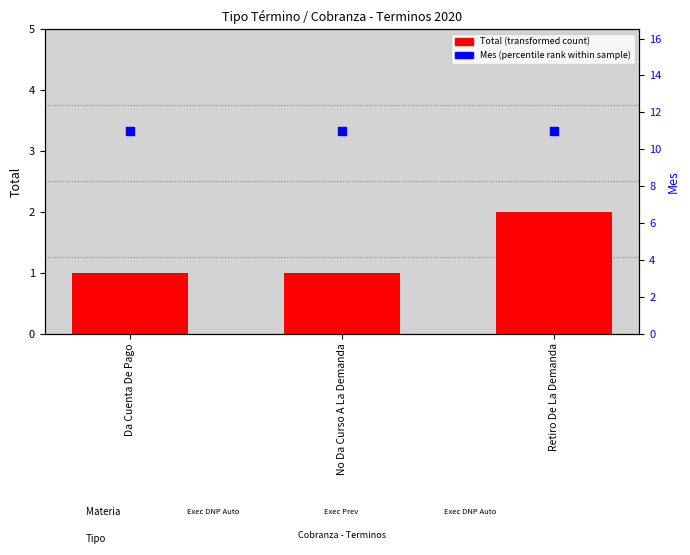

Which series has the widest spread of Y values?

Total (transformed count)